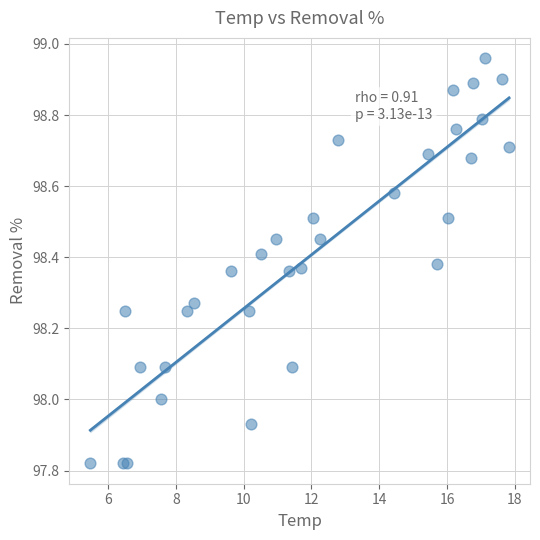

What is the range of Y values (max minus min)?

1.1